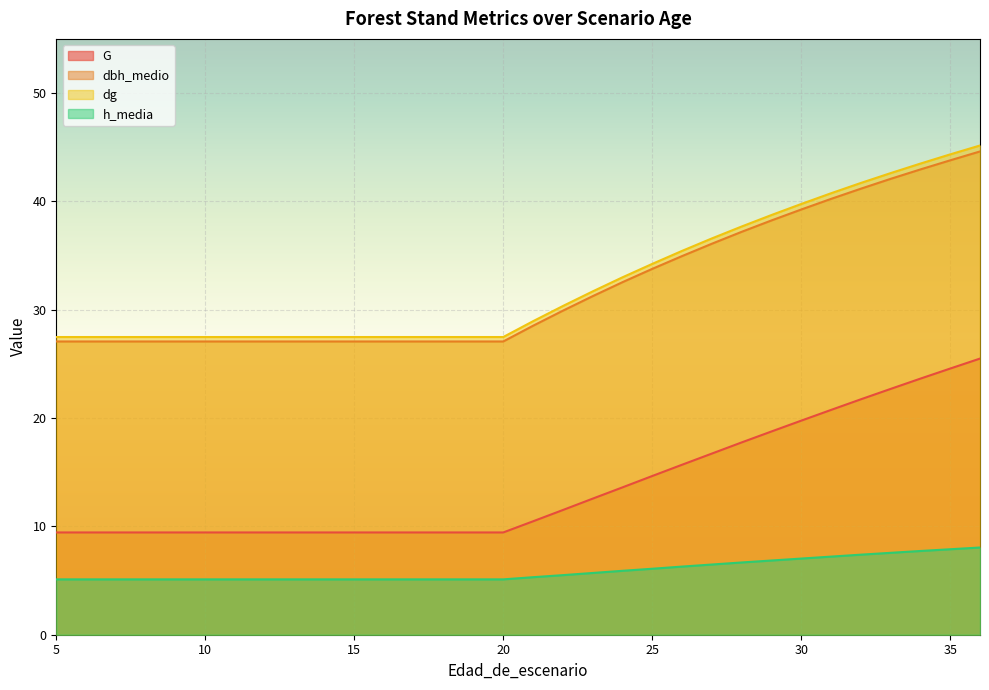

How many series are shown in this chart?

4